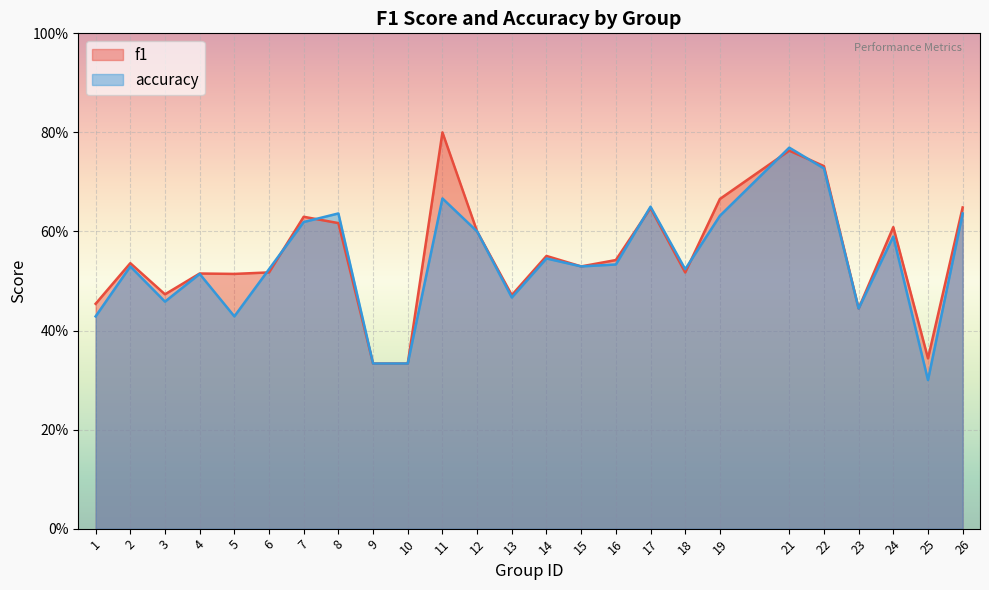

What is the total value across all series at 12?

1.2